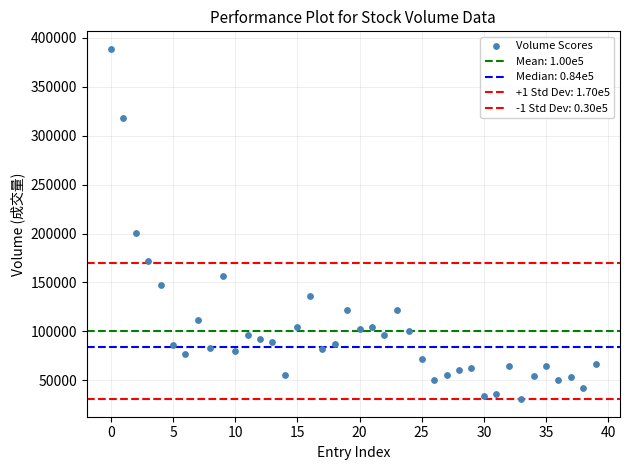

How many data points are displayed?

40